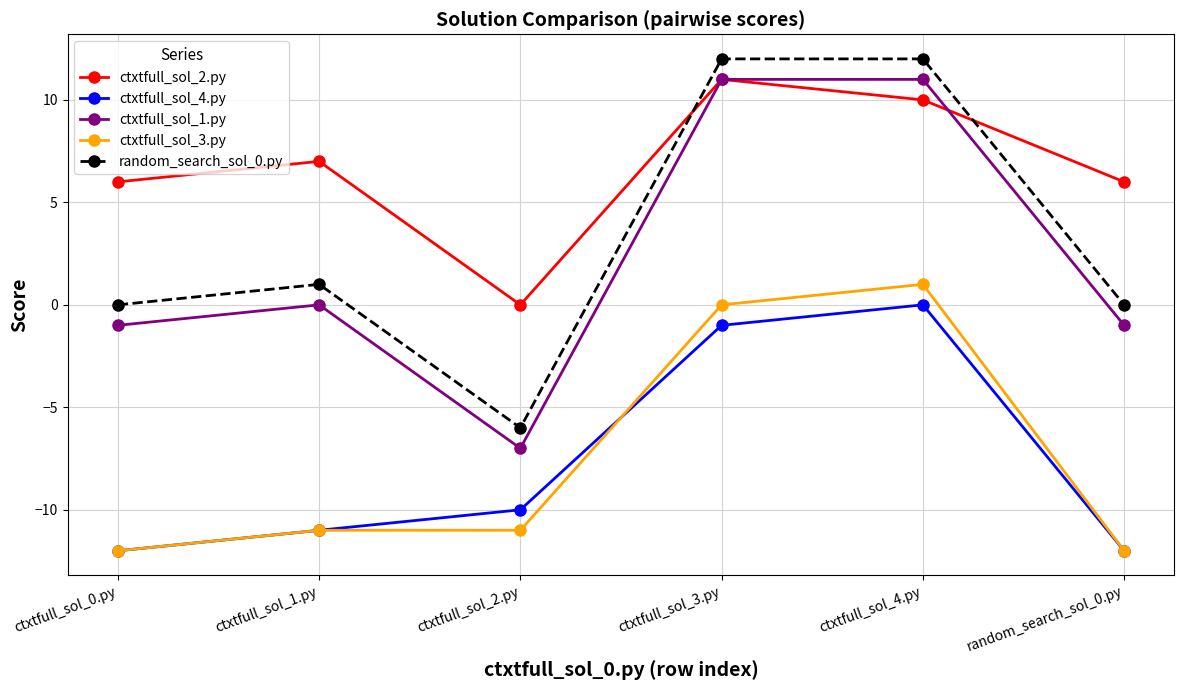

What position from the left is ctxtfull_sol_2.py?

3